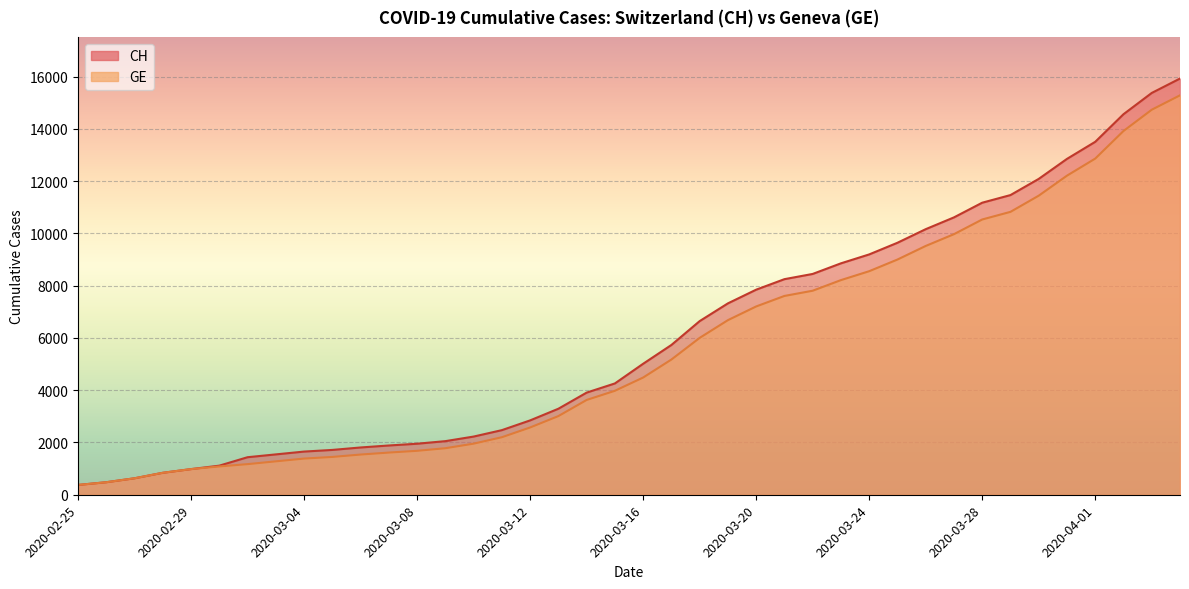

True or false: CH and GE cross at least once.

False